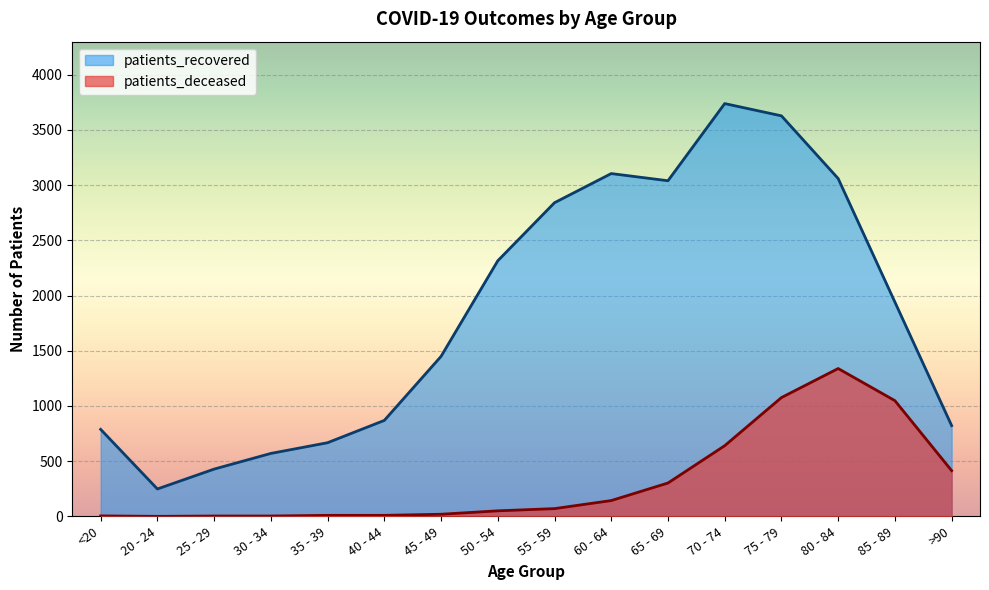

What is the highest value of the patients_recovered series?

3739